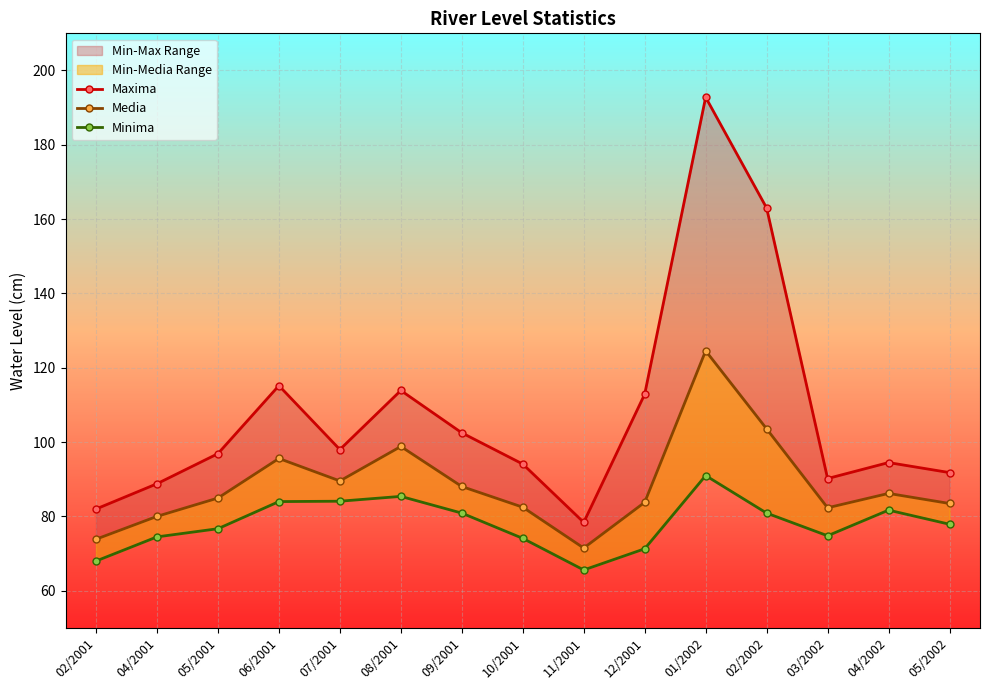

Rank the series at 05/2001 from lowest to highest value.

Minima, Media, Maxima